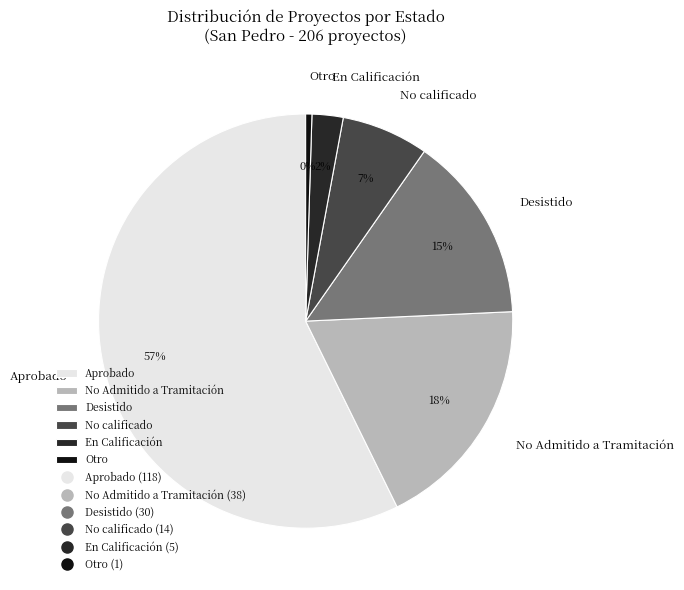

Is the sum of Otro and Desistido greater than half?

No